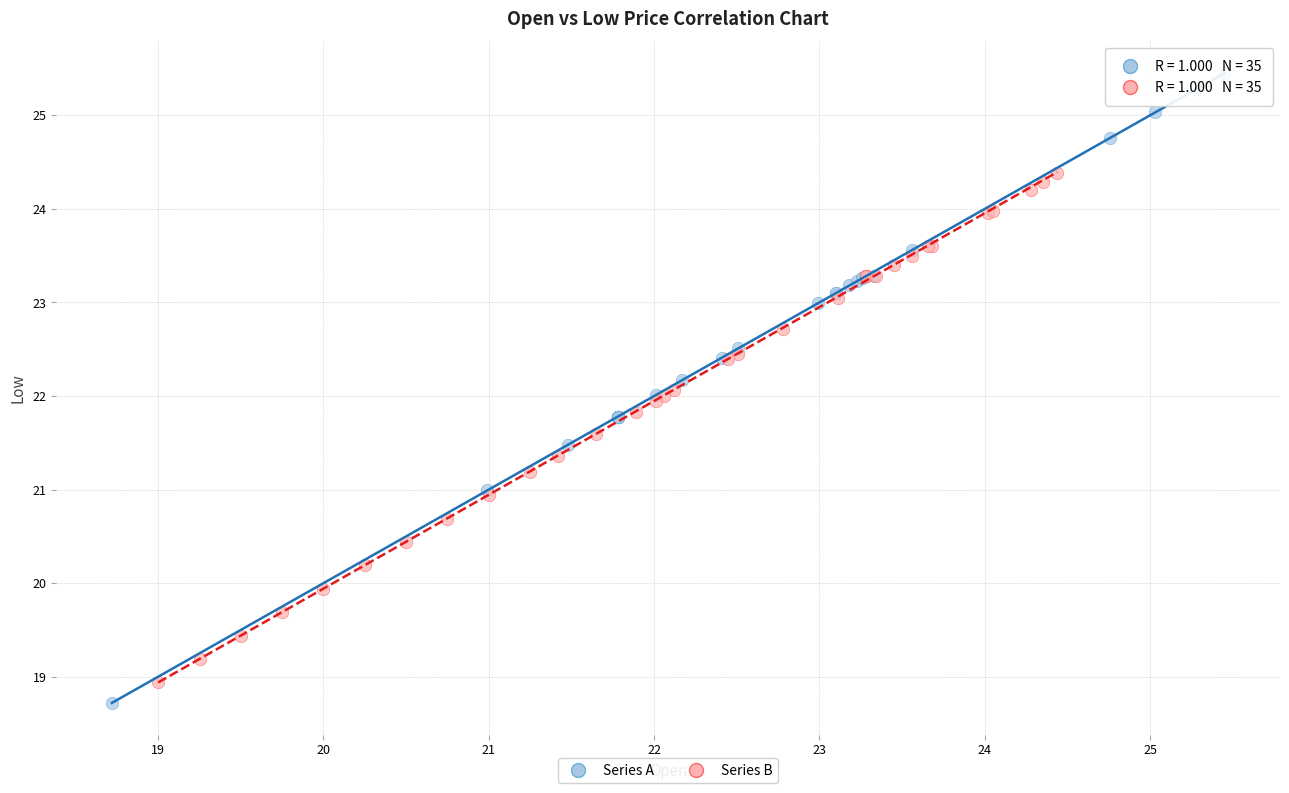

Which series reaches the minimum Y coordinate?

Series A